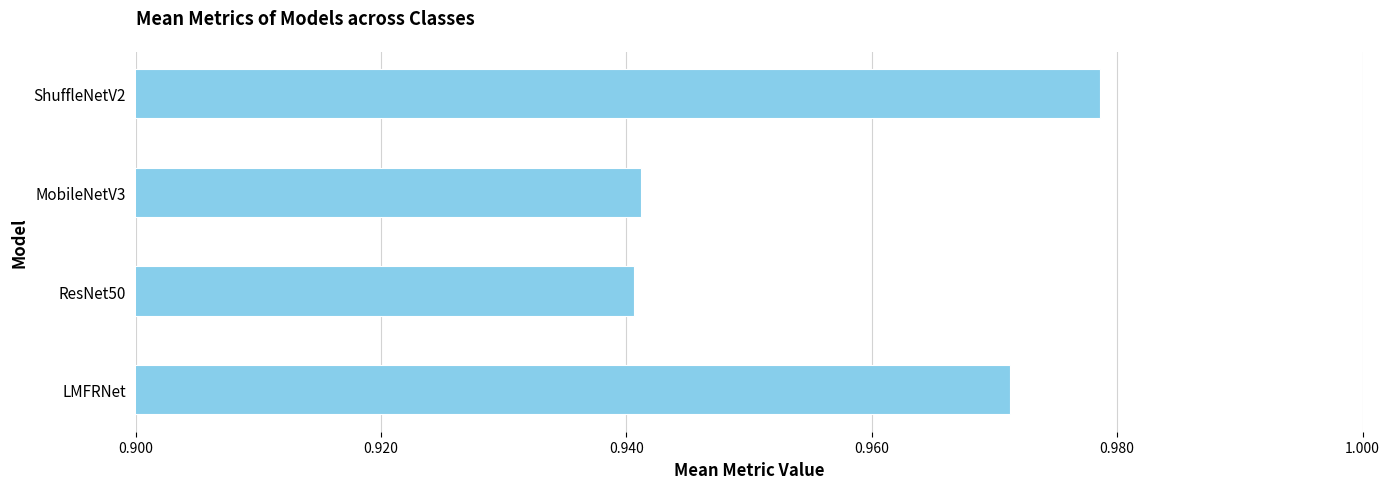

Count the values in the range 0 to 1.

4